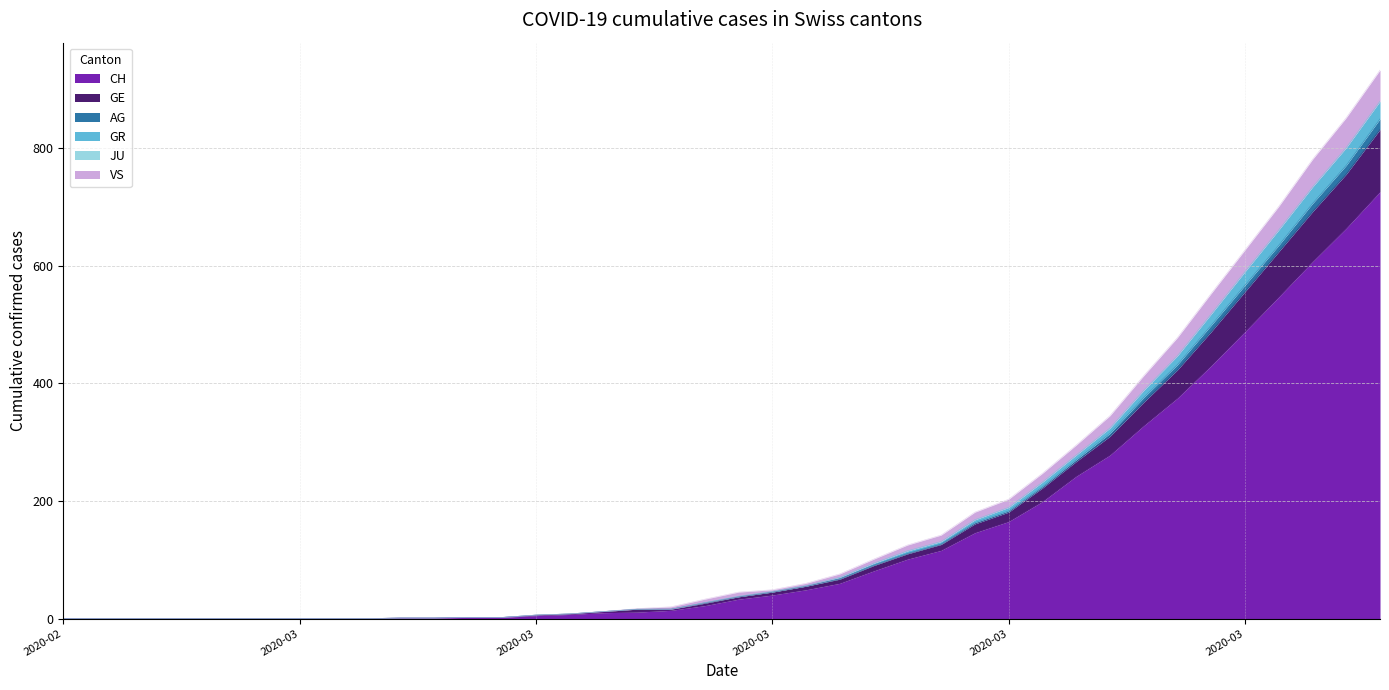

At which label does AG reach its minimum?

2020-02